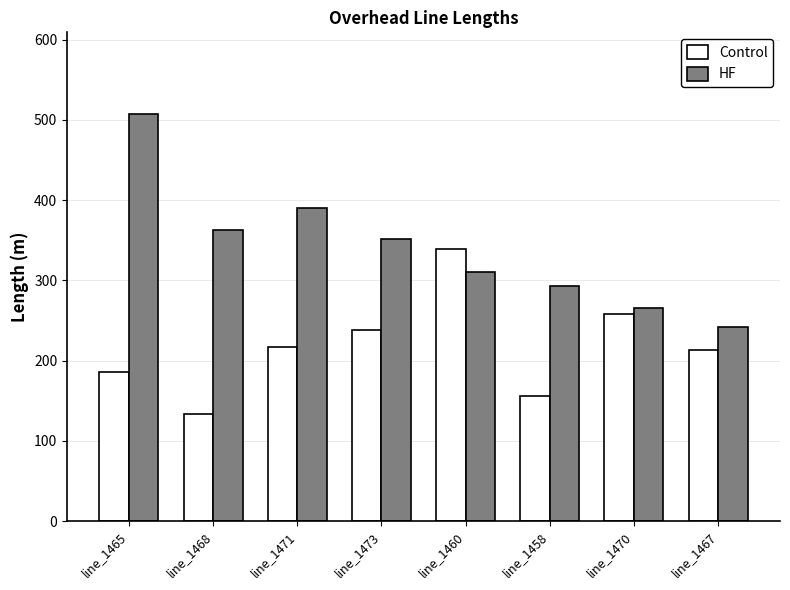

The value of HF at line_1470 is 437.6. True or false?

False